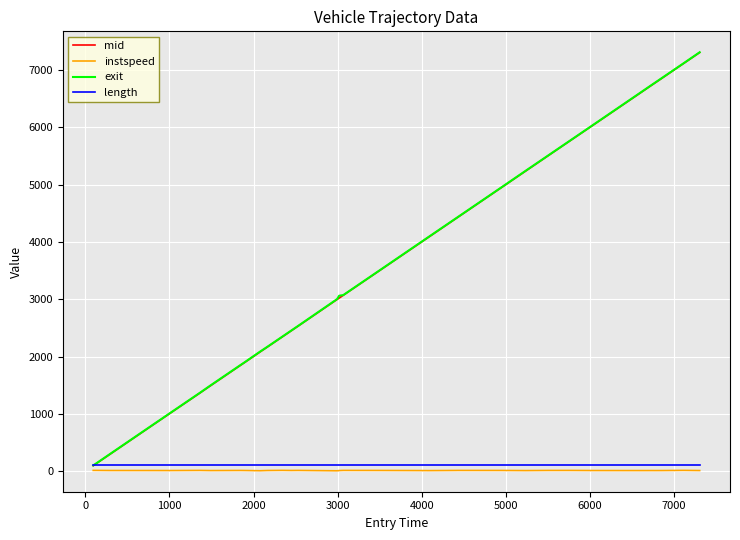

True or false: mid and exit cross at least once.

False